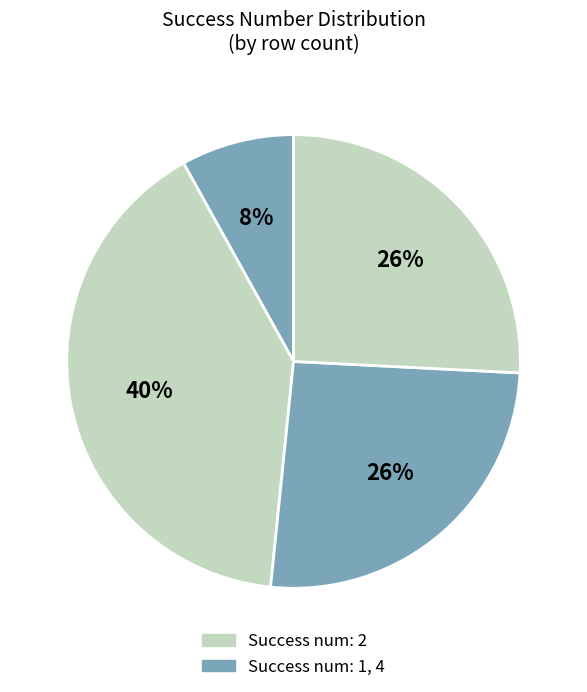

How many segments does this pie chart have?

4